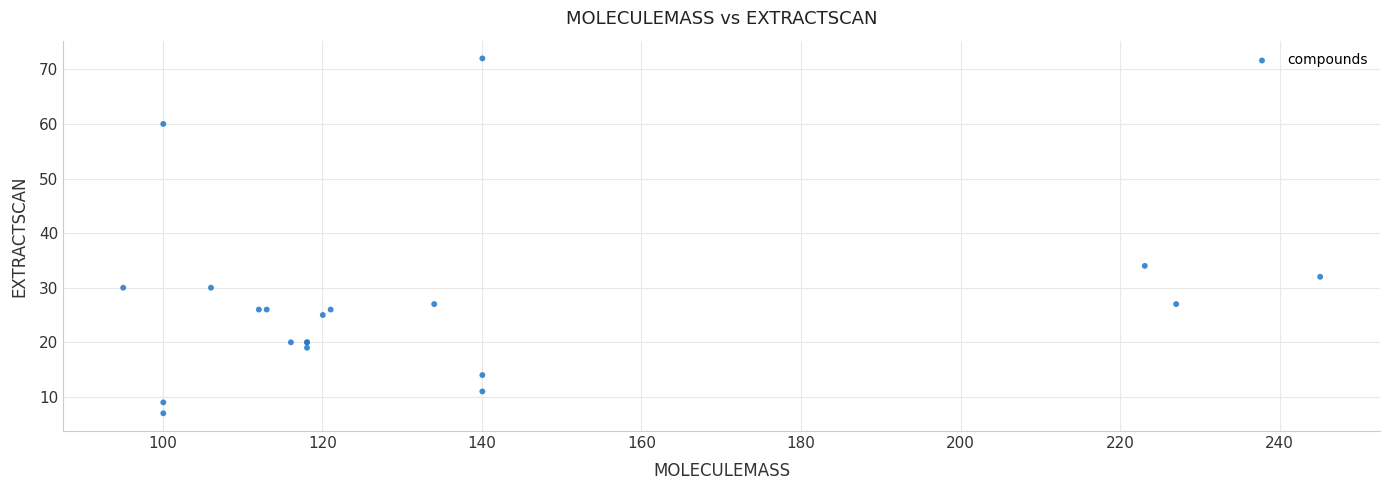

What Y value in the scatter plot is closest to 39?

34